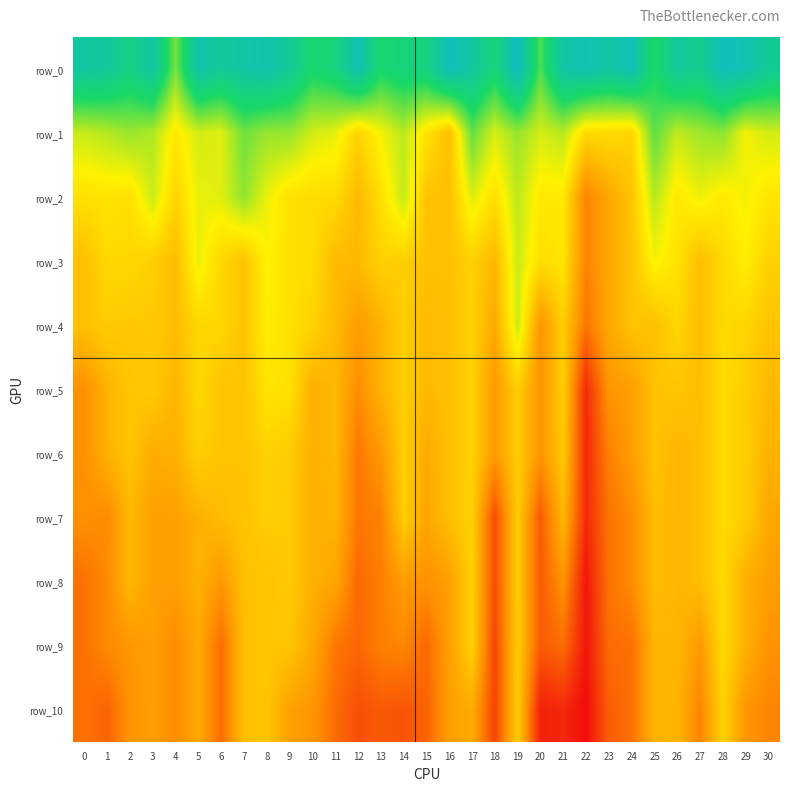

Reading right to left, extract all data points from this chart.

row_0: 30=17613.1	29=18240.7	28=18440.9	27=17460.7	26=17772.0	25=16627.1	24=18350.0	23=17911.8	22=18282.2	21=18000.5	20=16171.5	19=18545.9	18=16975.6	17=17871.5	16=18421.2	15=17143.2	14=17082.9	13=16754.0	12=18241.3	11=17068.5	10=16790.1	9=17658.8	8=18154.7	7=17987.7	6=17684.6	5=18127.7	4=15813.8	3=17927.8	2=17227.2	1=17765.6	0=17894.7
row_1: 30=15034.5	29=14758.1	28=15624.8	27=15465.3	26=15172.6	25=16024.6	24=14073.5	23=14224.6	22=14187.6	21=15256.0	20=15012.7	19=15533.5	18=14990.0	17=15959.5	16=13709.3	15=14383.0	14=15238.8	13=14734.1	12=14097.5	11=14880.9	10=15039.6	9=15564.2	8=15528.0	7=15869.4	6=14921.2	5=15028.5	4=14475.2	3=15336.6	2=15523.4	1=15285.9	0=15137.0
row_2: 30=14422.8	29=14758.1	28=14509.9	27=14806.8	26=14468.2	25=15266.0	24=13783.8	23=13254.0	22=12595.3	21=14481.8	20=14500.8	19=15217.7	18=14306.0	17=14945.4	16=13709.3	15=13769.9	14=15163.9	13=14297.3	12=13581.2	11=14229.8	10=14250.5	9=14339.7	8=14833.3	7=15588.8	6=14921.2	5=14846.8	4=14108.3	3=15101.6	2=14310.2	1=14405.5	0=14331.7
row_3: 30=14033.3	29=14595.0	28=14205.8	27=13674.1	26=14370.0	25=14712.6	24=13783.8	23=13254.0	22=12595.3	21=14412.3	20=14295.8	19=15114.5	18=13544.8	17=14054.1	16=13709.3	15=13751.9	14=13991.5	13=14044.5	12=13581.2	11=13615.6	10=14250.5	9=14339.7	8=14665.7	7=13788.3	6=14139.1	5=14834.3	4=13647.6	3=13981.6	2=14147.0	1=14167.1	0=13730.6
row_4: 30=13805.1	29=14105.8	28=14205.8	27=13674.1	26=14135.2	25=13744.9	24=13783.8	23=13254.0	22=12367.9	21=13974.8	20=12890.8	19=15114.5	18=13260.2	17=14054.1	16=13709.3	15=13583.6	14=13991.5	13=13445.5	12=13056.2	11=13615.6	10=14072.0	9=14339.7	8=14558.0	7=13788.3	6=14139.1	5=14155.6	4=13647.6	3=13910.5	2=13901.0	1=13942.1	0=13730.6
row_5: 30=13564.2	29=13961.3	28=14205.8	27=13674.1	26=13822.5	25=13744.9	24=13069.3	23=12916.5	22=11219.5	21=13974.8	20=12890.8	19=13957.6	18=12985.7	17=14054.1	16=13709.3	15=13583.6	14=13988.1	13=13445.5	12=12780.4	11=13568.1	10=13400.1	9=14339.7	8=14398.2	7=13788.3	6=13792.7	5=14155.6	4=13504.7	3=13910.5	2=13820.4	1=13458.3	0=12805.3
row_6: 30=13448.8	29=13961.3	28=14205.8	27=13674.1	26=13520.6	25=13744.9	24=13069.3	23=12538.2	22=11219.5	21=13894.9	20=12890.8	19=13957.6	18=12985.7	17=14054.1	16=13709.3	15=13301.6	14=13988.1	13=12962.6	12=12414.0	11=13568.1	10=13400.1	9=13929.3	8=14049.8	7=13788.3	6=13792.7	5=14030.8	4=13417.9	3=13329.4	2=13801.4	1=13458.3	0=12805.3
row_7: 30=13246.7	29=13961.3	28=14205.8	27=13674.1	26=13520.6	25=13668.6	24=12733.3	23=12348.8	22=11219.5	21=13541.1	20=11974.1	19=13957.6	18=11753.3	17=14054.1	16=13709.3	15=13214.7	14=13988.1	13=12534.6	12=12414.0	11=13487.7	10=13400.1	9=13929.3	8=13985.9	7=13788.3	6=13632.1	5=13424.0	4=13093.3	3=13110.6	2=13568.2	1=12702.0	0=12805.3
row_8: 30=13066.1	29=13406.3	28=14205.8	27=13674.1	26=13520.6	25=13660.4	24=12733.3	23=12348.8	22=10929.3	21=12864.6	20=11974.1	19=13957.6	18=11753.3	17=14054.1	16=13086.9	15=12829.5	14=13038.7	13=12534.6	12=12181.8	11=13229.3	10=13400.1	9=13929.3	8=13802.2	7=13714.0	6=12951.8	5=13424.0	4=13093.3	3=13099.7	2=13568.2	1=12702.0	0=12315.7
row_9: 30=12860.9	29=13406.3	28=14205.8	27=12987.1	26=13520.6	25=13488.4	24=12303.0	23=12225.6	22=10929.3	21=12247.8	20=11974.1	19=13957.6	18=11628.5	17=14054.1	16=13086.9	15=12189.6	14=12640.4	13=12534.6	12=12166.6	11=12402.9	10=13264.5	9=13798.7	8=13802.2	7=13714.0	6=12241.3	5=13289.5	4=12733.5	3=13099.7	2=12916.3	1=12702.0	0=12315.7
row_10: 30=12605.9	29=12926.7	28=14076.2	27=12597.1	26=13520.6	25=13454.0	24=12303.0	23=12018.6	22=10778.5	21=11199.5	20=11082.4	19=13957.6	18=11628.5	17=13318.0	16=13086.9	15=12092.6	14=11871.1	13=11968.4	12=11790.8	11=12257.6	10=12910.3	9=13143.3	8=13802.2	7=13714.0	6=12241.3	5=13289.5	4=12733.5	3=13099.7	2=12886.1	1=12112.0	0=12315.7